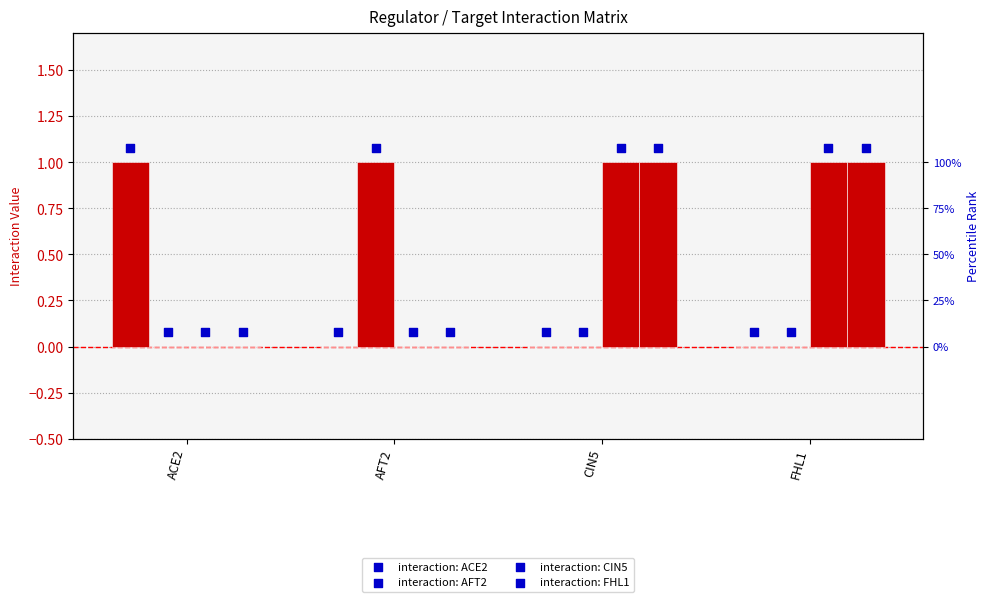

Is the value of CIN5 at CIN5 greater than the value of FHL1 at CIN5?

No